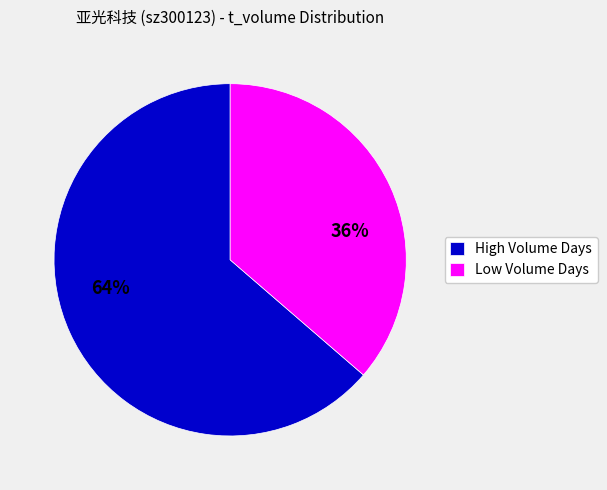

Approximately how many times larger is the value at High Volume Days compared to Low Volume Days?

1.8